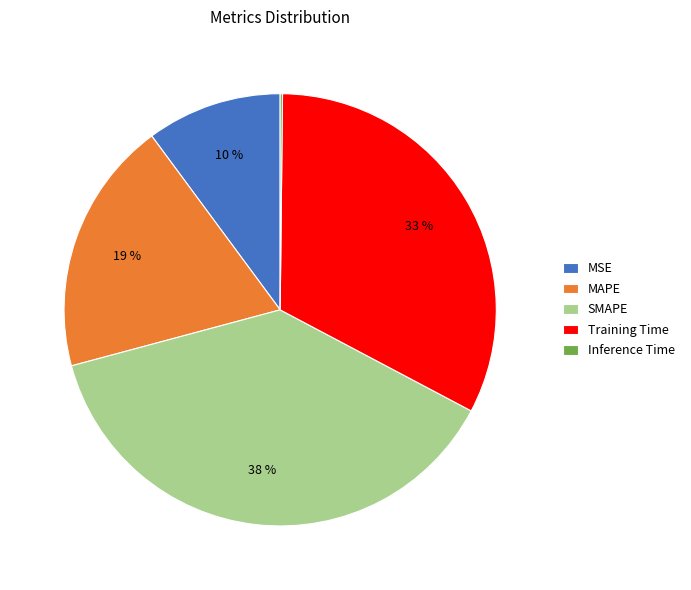

Is the sum of SMAPE and MSE greater than half?

No